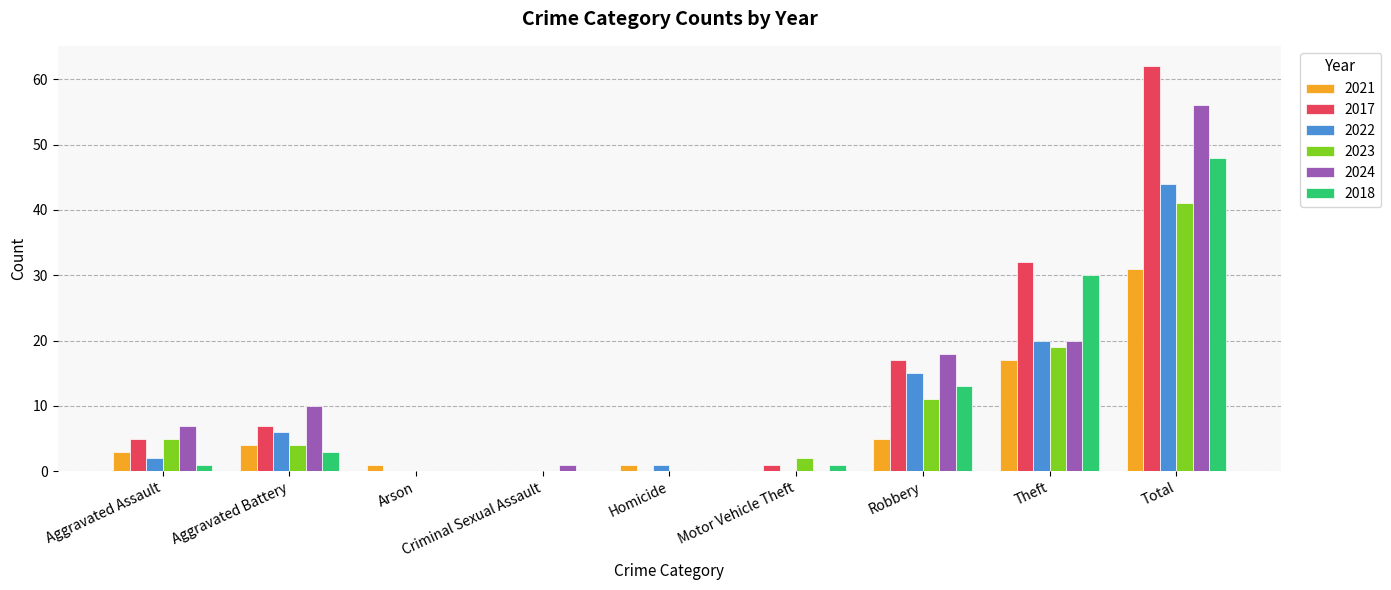

Which series has the largest total across all categories?

2017